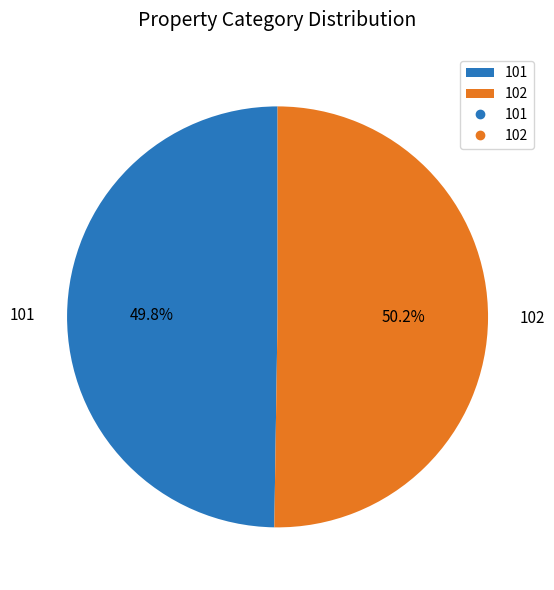

What percentage is the 101 slice, to the nearest percent?

50%